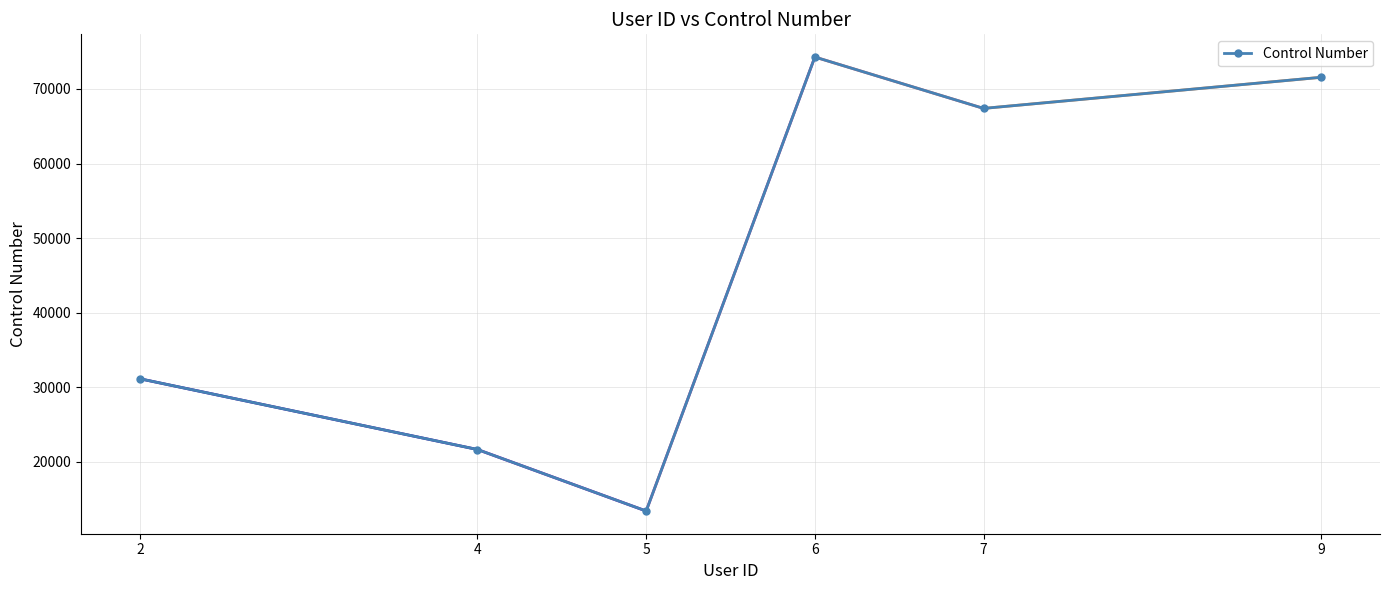

Rank the categories by value from highest to lowest.

6, 9, 7, 2, 4, 5